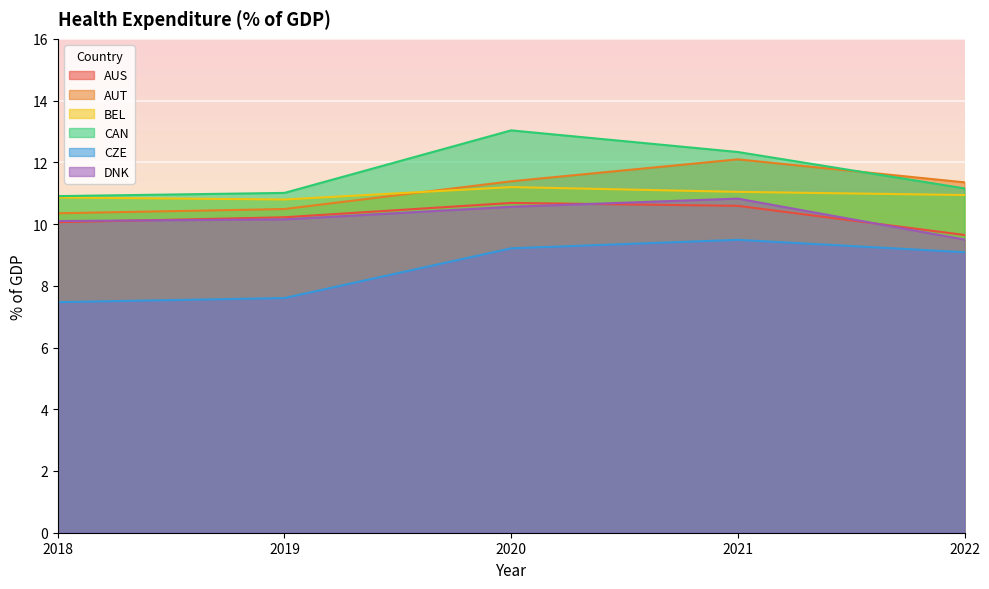

What is the approximate value of AUT at 2021?

12.1